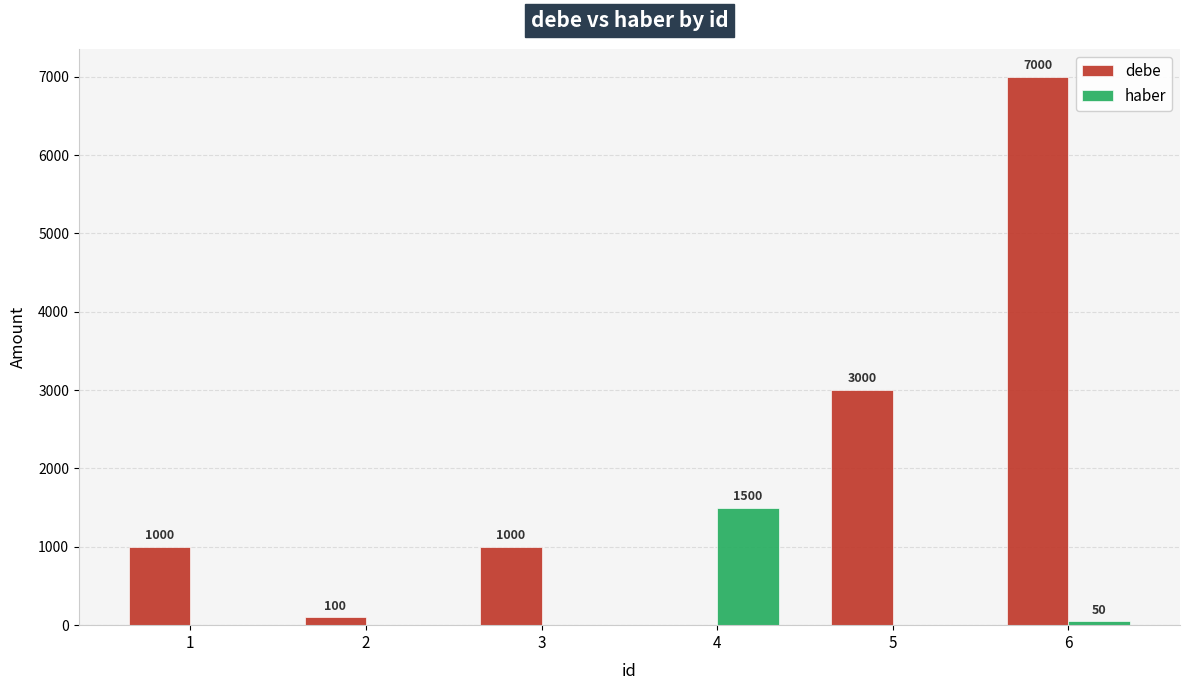

What is the sum of the haber values at 2 and 4?

1500